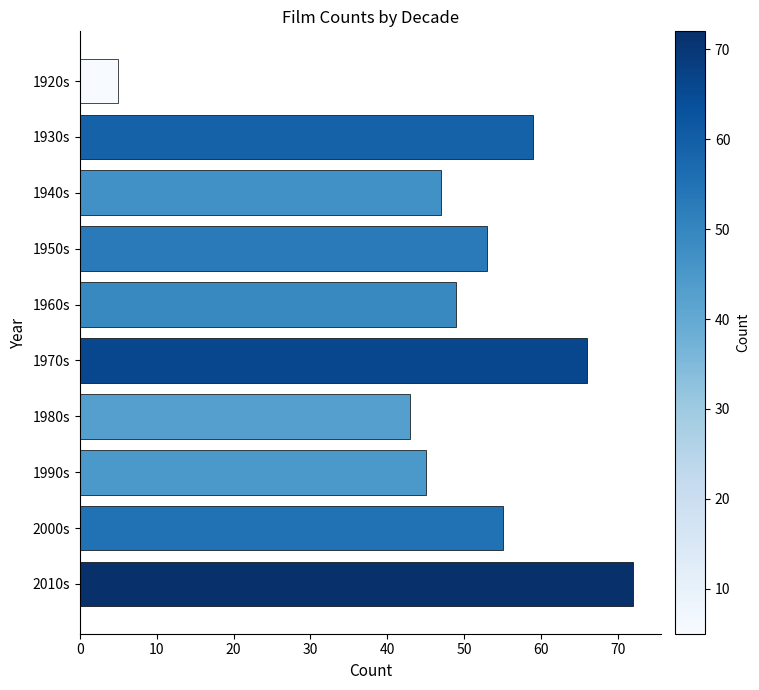

What is the average value?

49